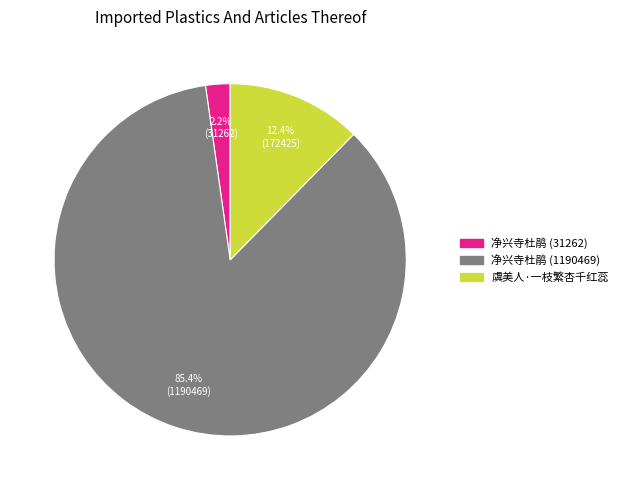

Rank the categories by value from highest to lowest.

净兴寺杜鹃 (1190469), 虞美人·一枝繁杏千红蕊, 净兴寺杜鹃 (31262)